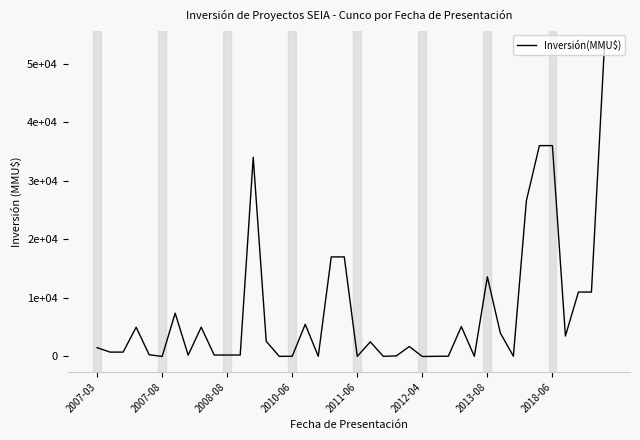

What is the difference between the maximum and minimum values?

53000